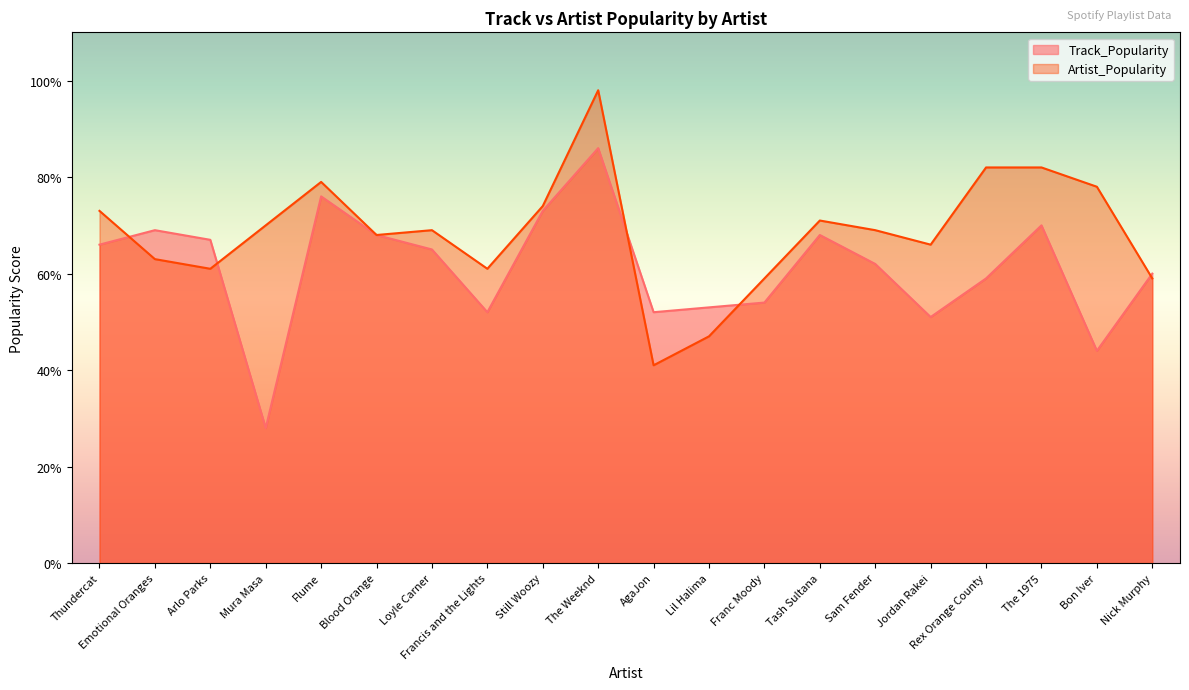

What position from the left is Emotional Oranges?

2